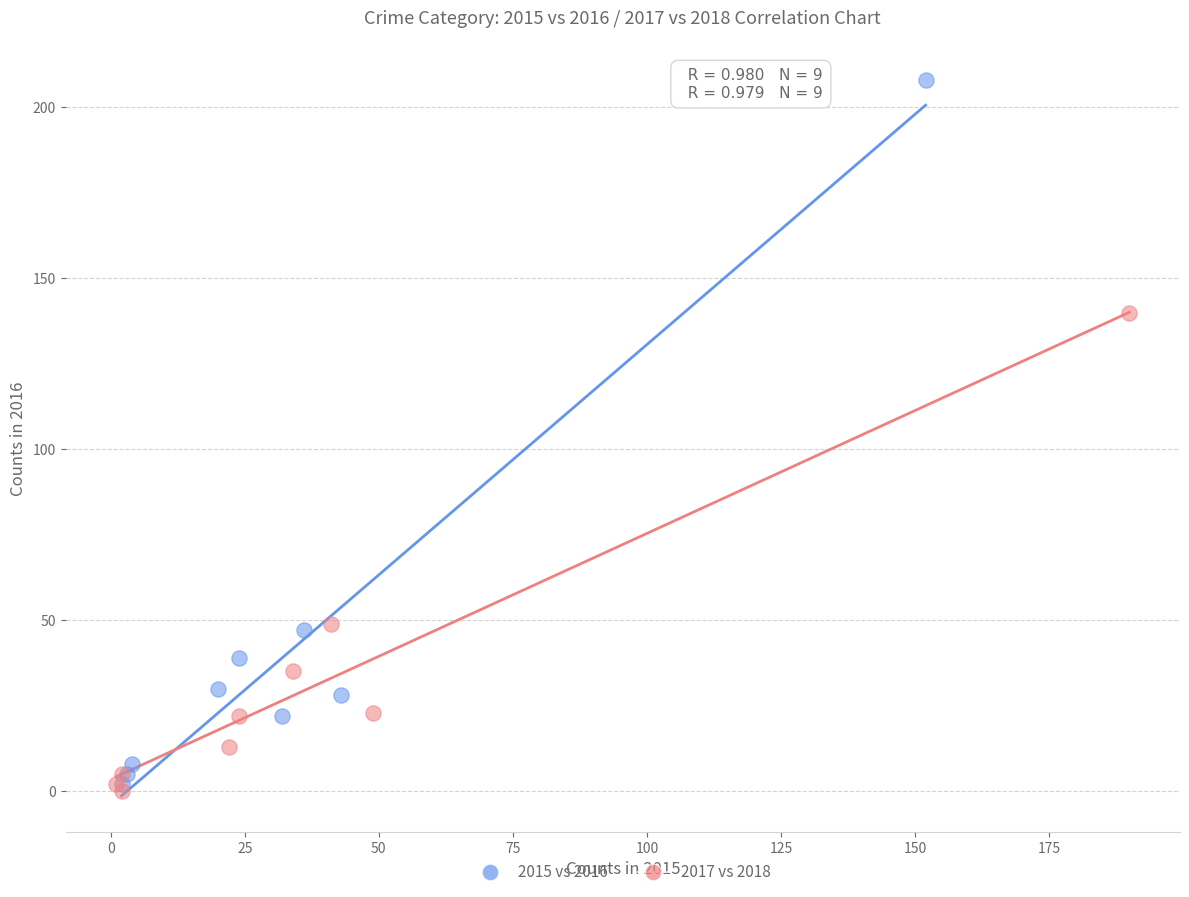

Which series contains the highest Y value?

2015 vs 2016